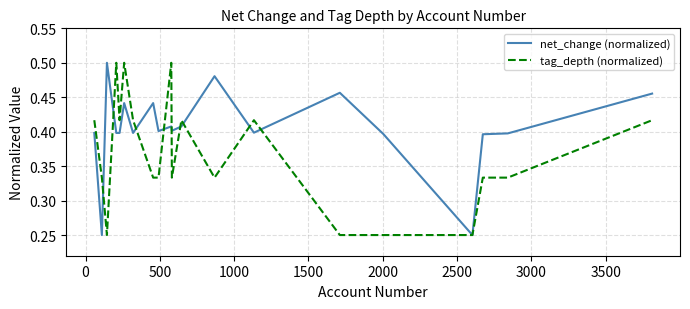

List the series in order of their overall mean, lowest first.

tag_depth (normalized), net_change (normalized)